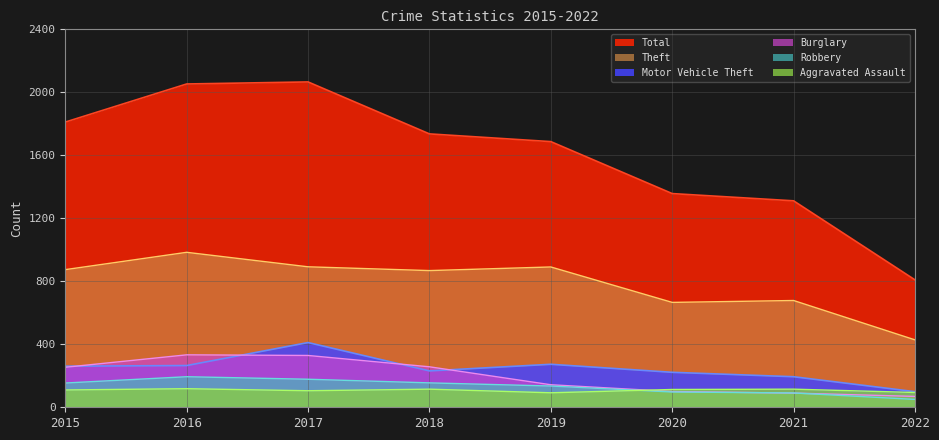

Rank the series by their maximum value, from highest to lowest.

Total, Theft, Motor Vehicle Theft, Burglary, Robbery, Aggravated Assault